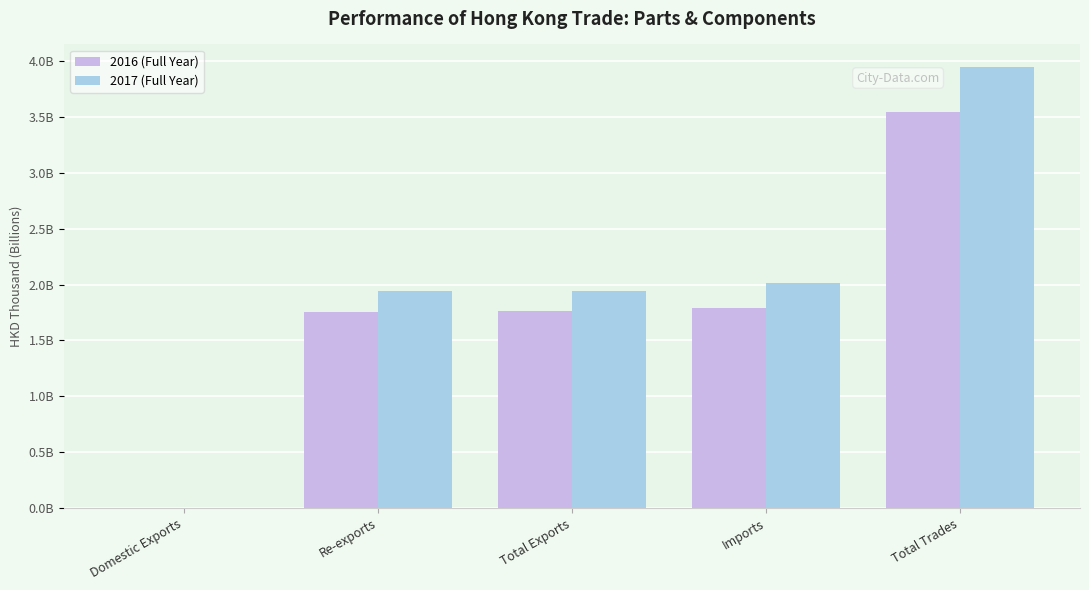

Which label corresponds to the largest value in the chart?

Total Trades